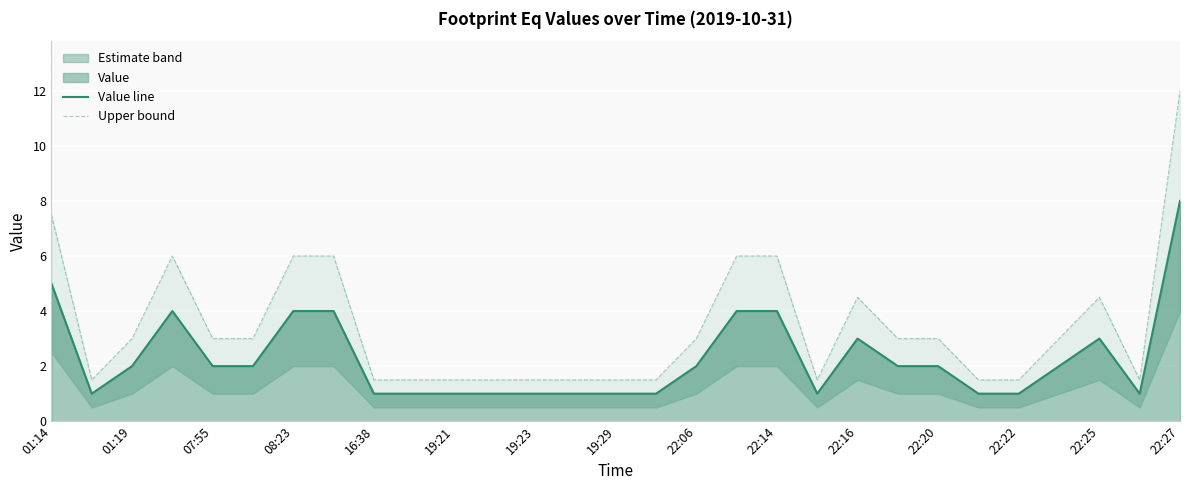

Where is Value line nearest to the value 4?

08:23